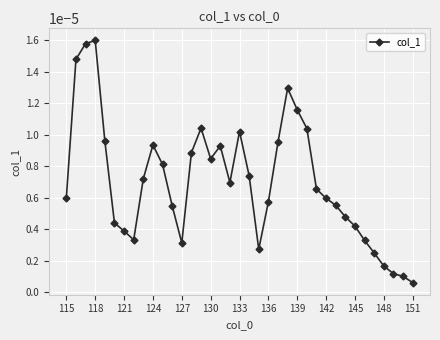

True or false: the data has more than 2 interior local peaks.

True